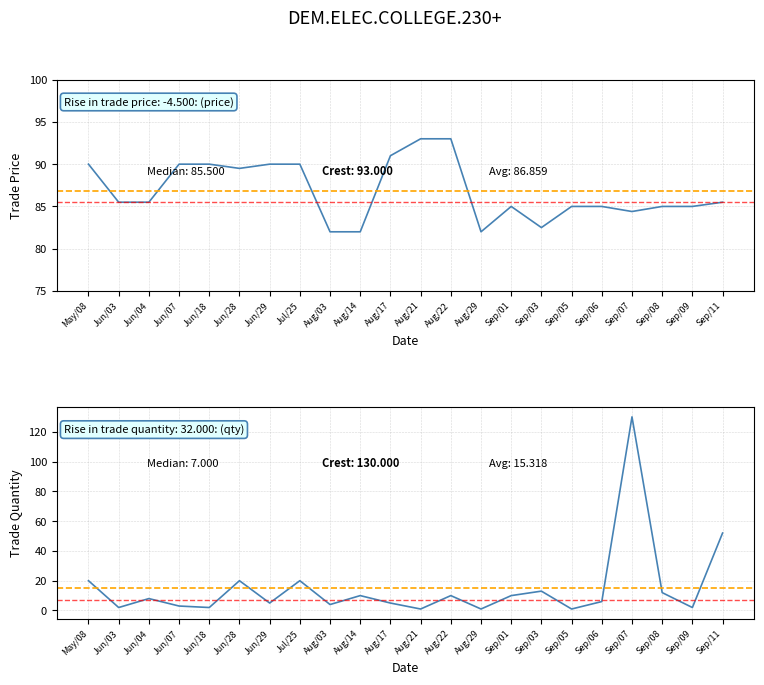

What value does the trade quantity series have at May/08?

20.0